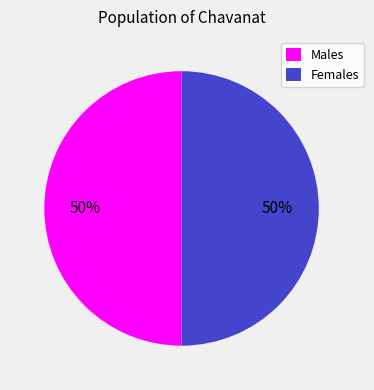

Is it true that Females is 50% of the pie?

True